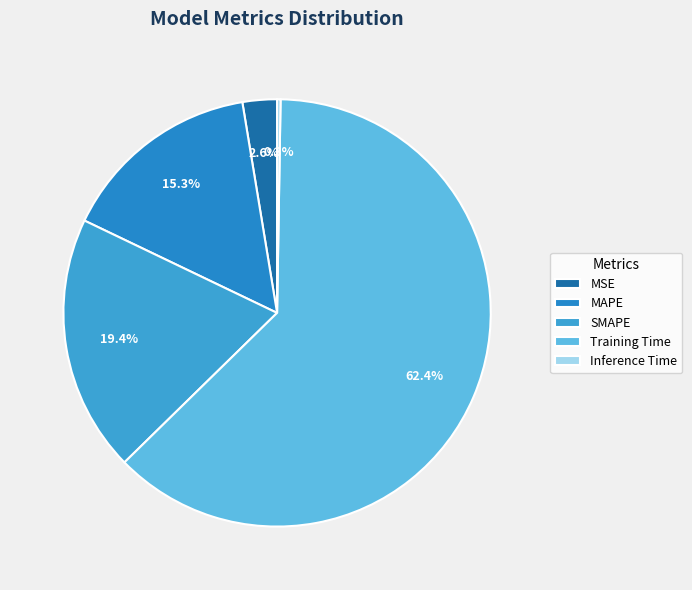

Combined, what portion of the pie is Training Time and SMAPE?

81.9%